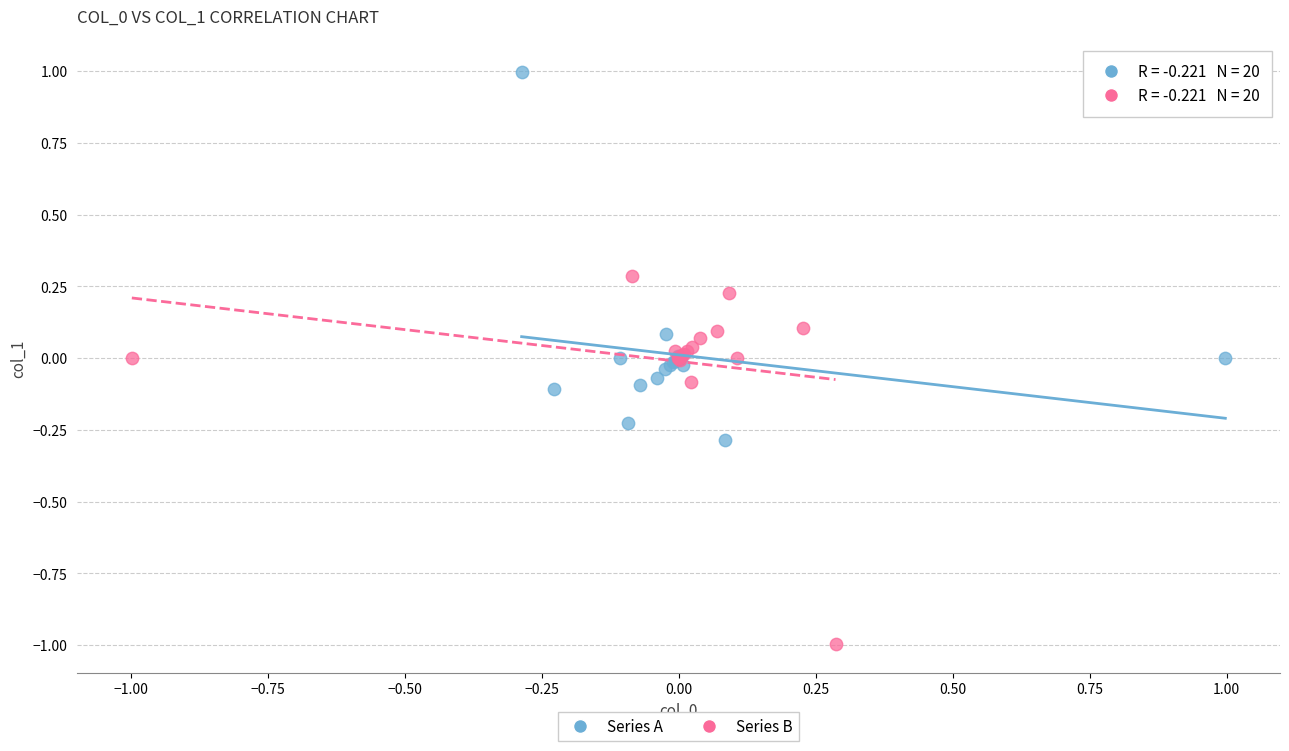

Which series contains the highest Y value?

Series A